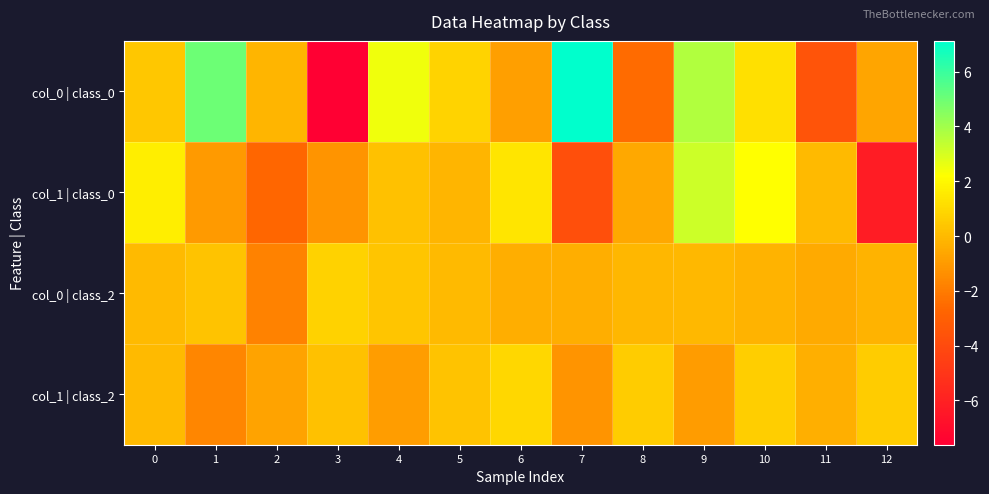

Which series has the largest range (max minus min)?

col_0 | class_0